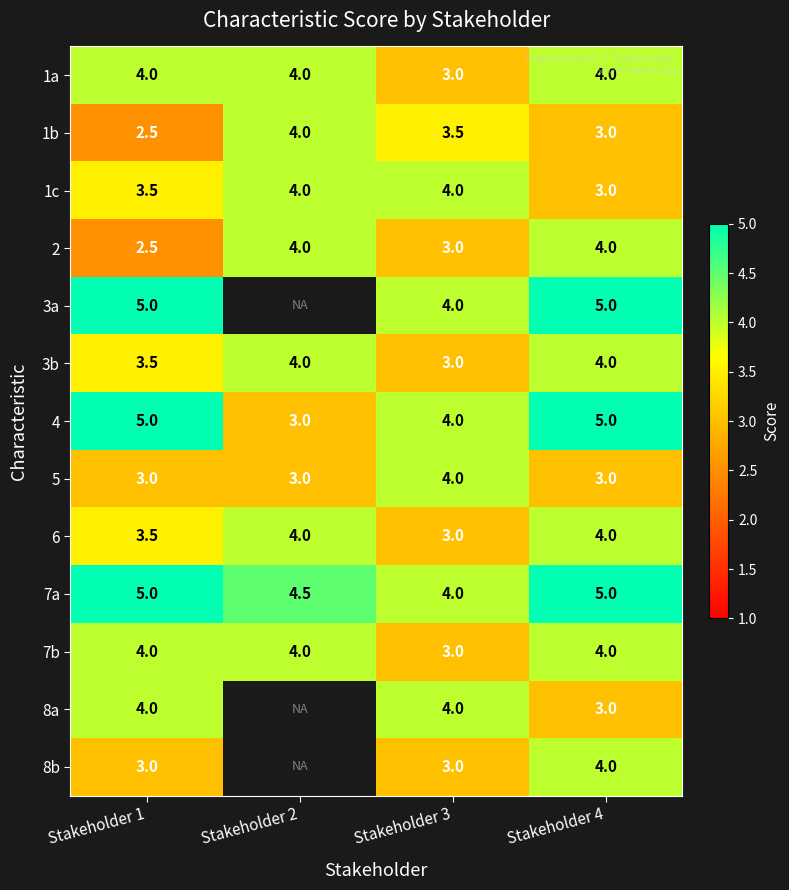

What is the difference between the maximum and minimum values in the 2 series?

1.5